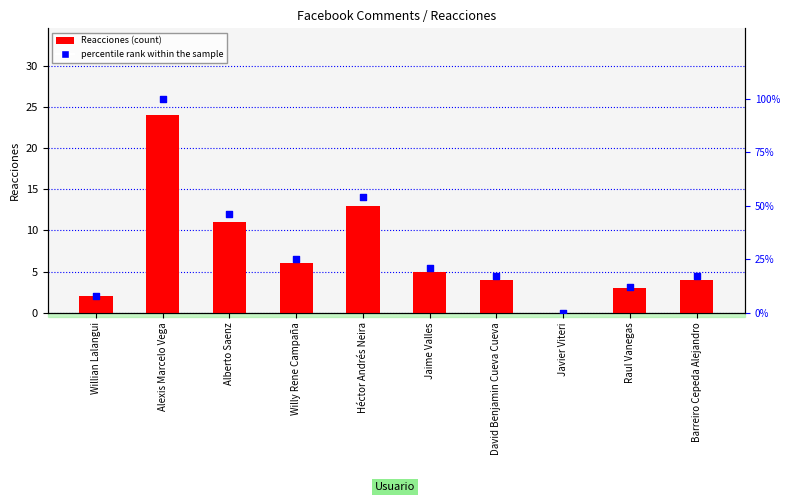

What is the total value across all series at Willian Lalangui?

10